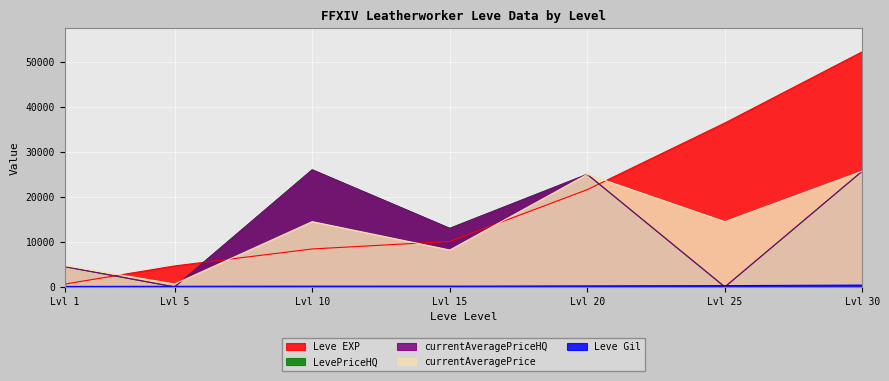

Is the value of Leve EXP at Lvl 10 greater than the value of LevePriceHQ at Lvl 15?

No